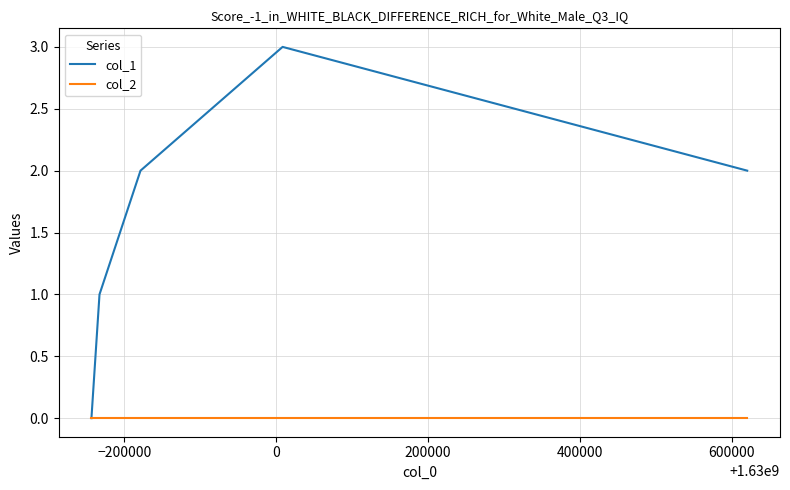

Which series has the largest range (max minus min)?

col_1